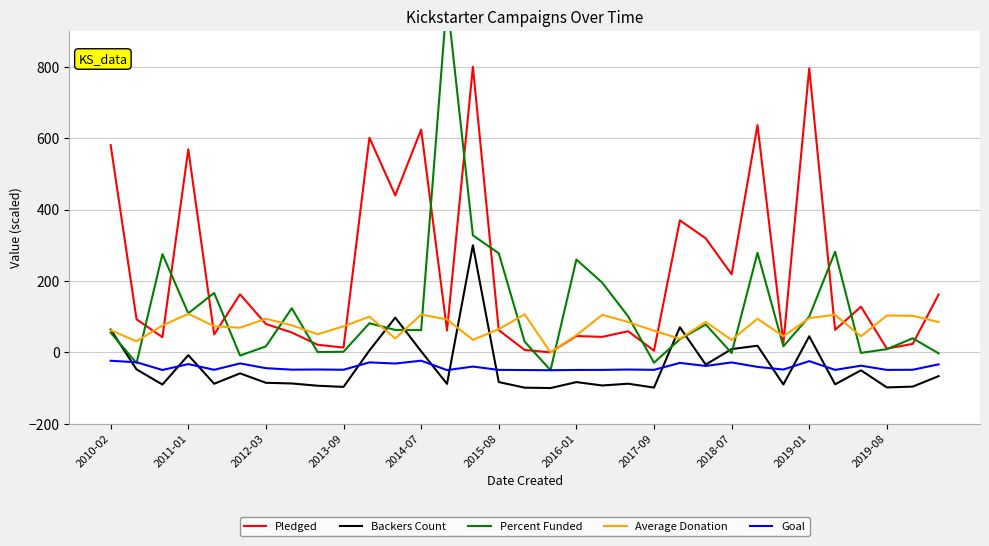

True or false: Goal and Average Donation intersect in this chart.

False